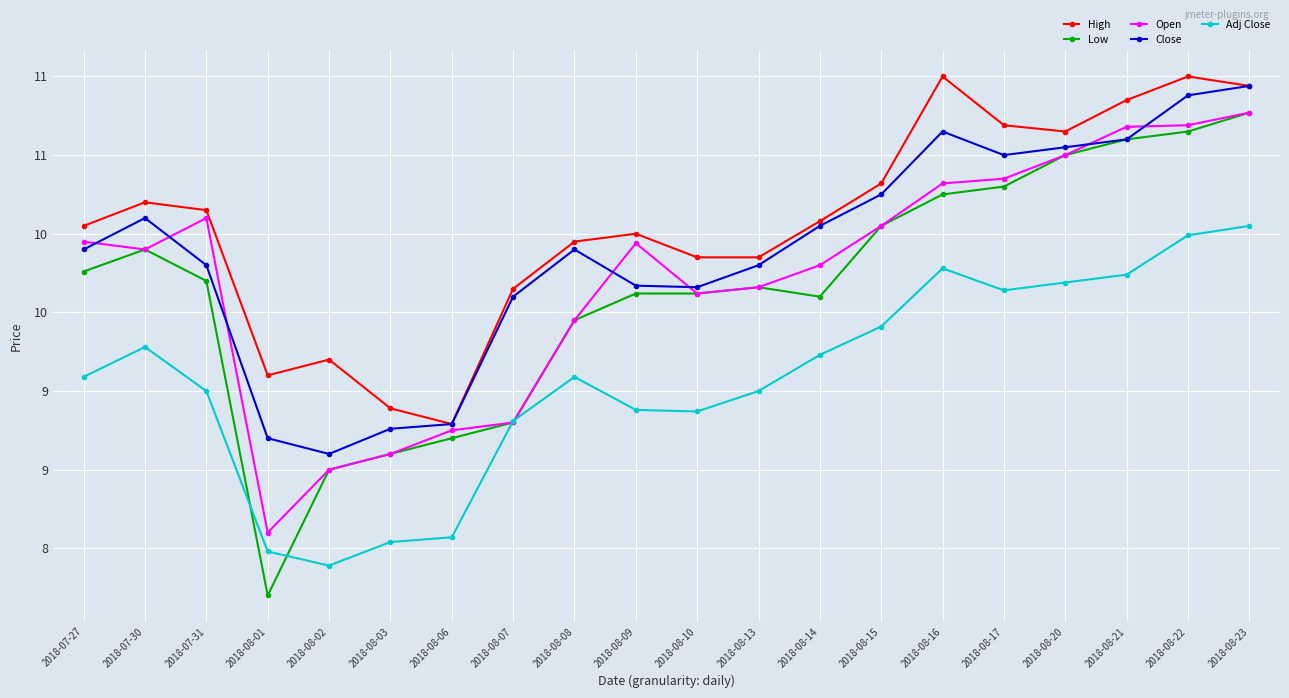

What is the difference between the maximum and second lowest values in the Close series?

2.2